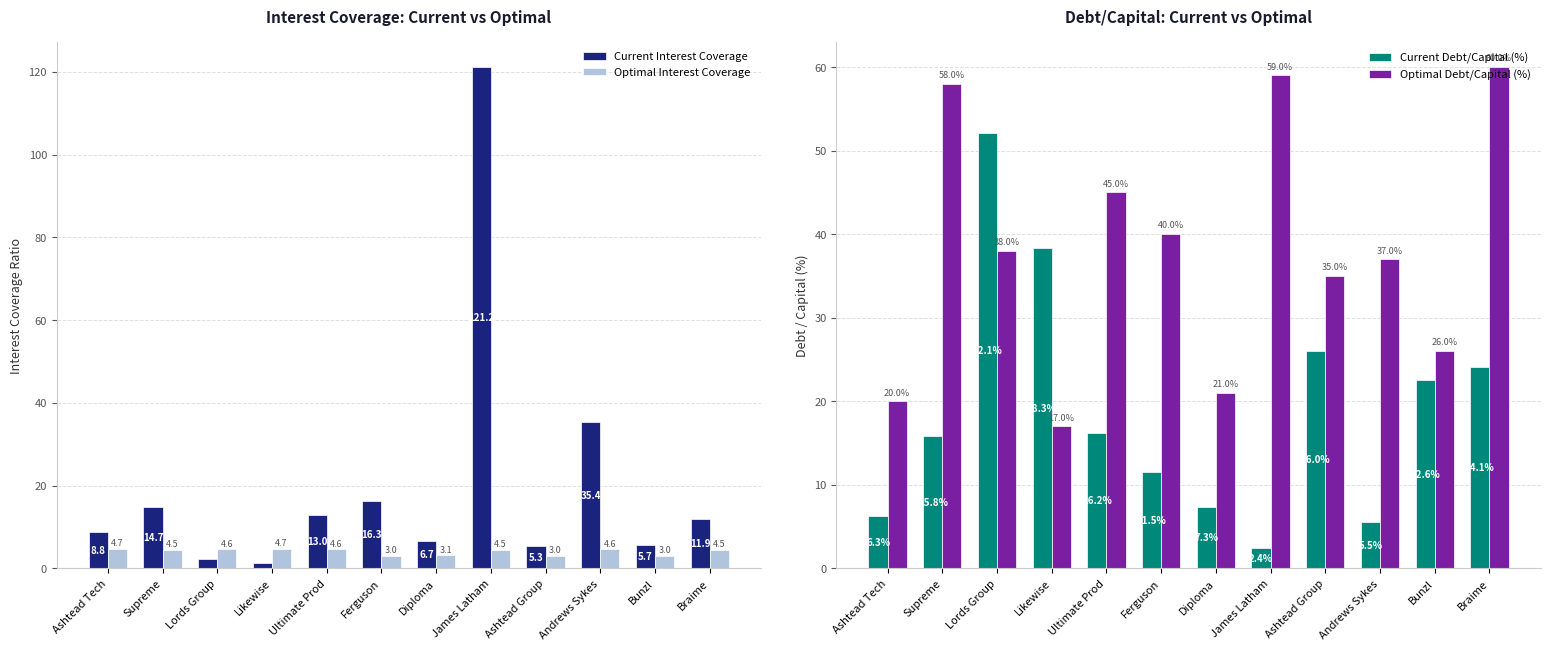

At how many categories does at least one series exceed 69?

1